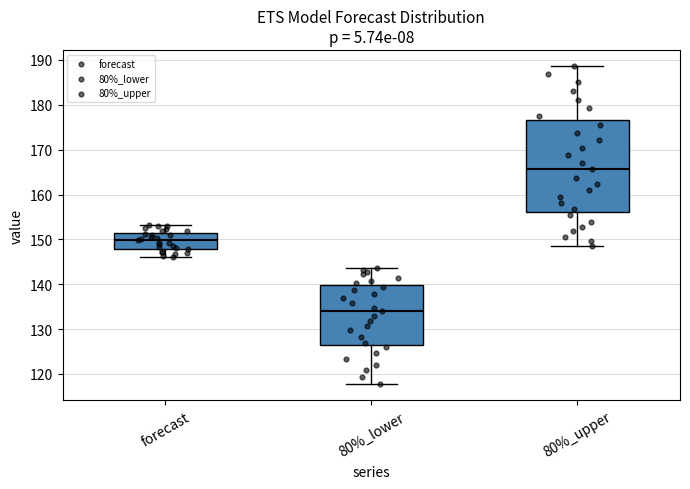

Reading left to right, transcribe this box plot: for each box, give where its median line is, the range the box spans, and where its two whiskers end, as read against the y-axis. The values are not printed on the chart, so give them approximately, as read against the axis.

forecast: median 150, box 148 to 152, whiskers 146 to 153
80%_lower: median 134, box 127 to 140, whiskers 118 to 144
80%_upper: median 166, box 156 to 177, whiskers 149 to 189